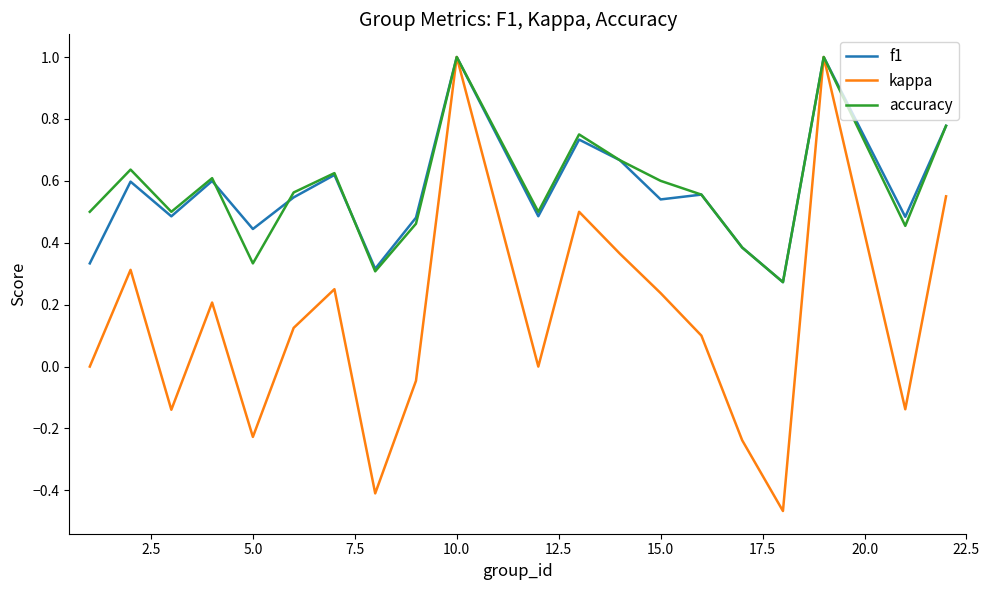

What is the highest value of the f1 series?

1.0